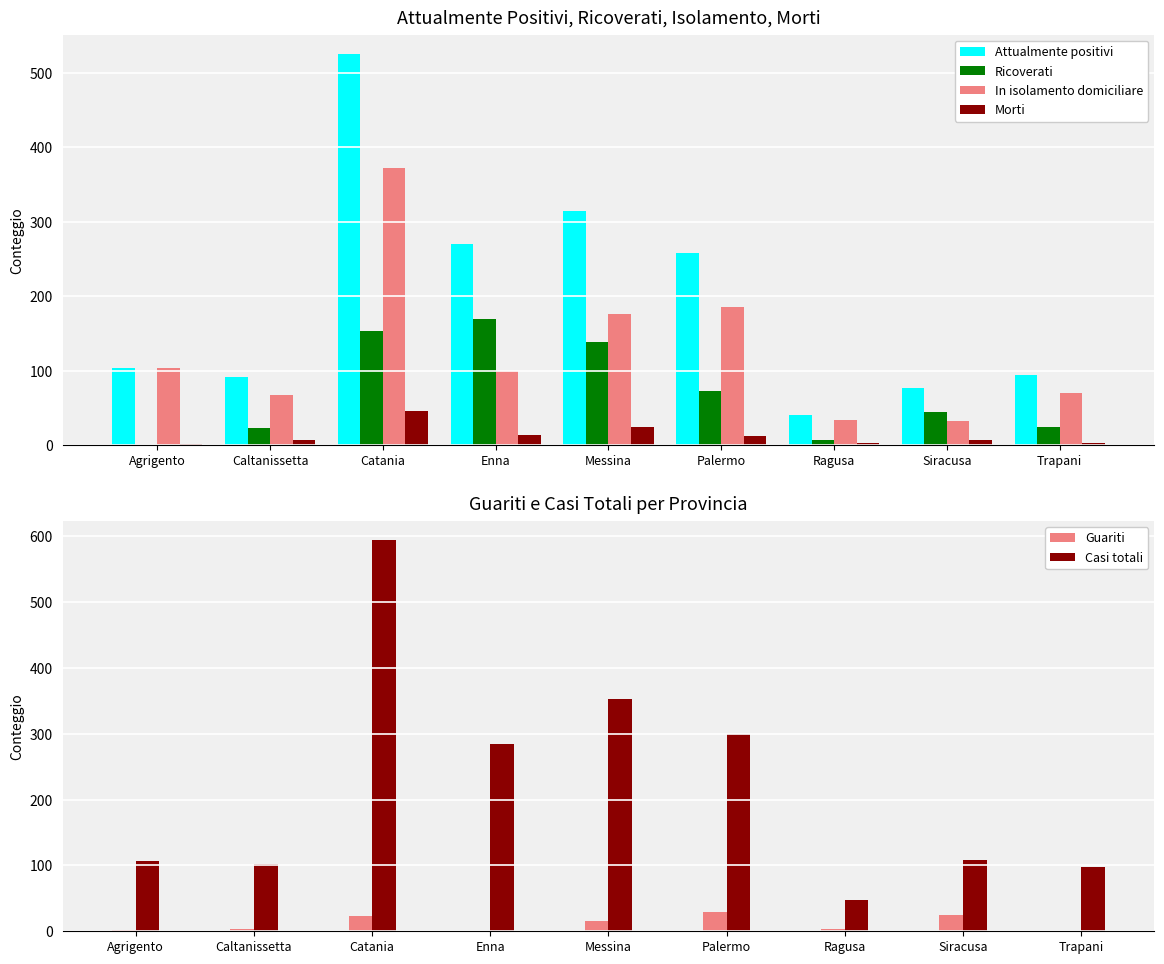

What is the label of the 8th bar from the right?

Caltanissetta